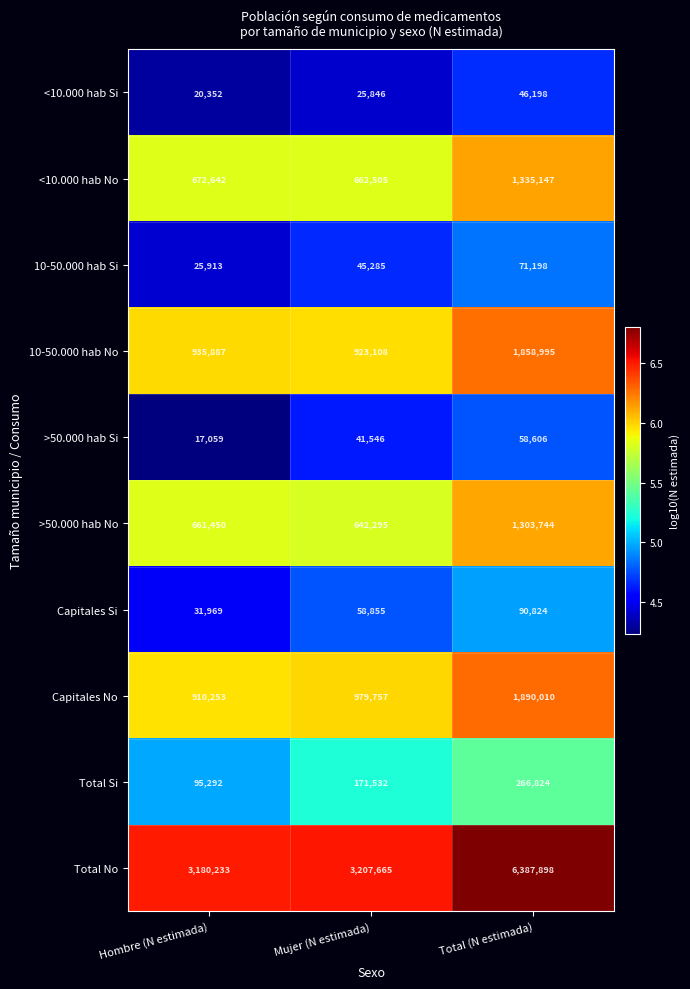

List the series in order of their peak value, highest first.

Total No, Capitales No, 10-50.000 hab No, <10.000 hab No, >50.000 hab No, Total Si, Capitales Si, 10-50.000 hab Si, >50.000 hab Si, <10.000 hab Si